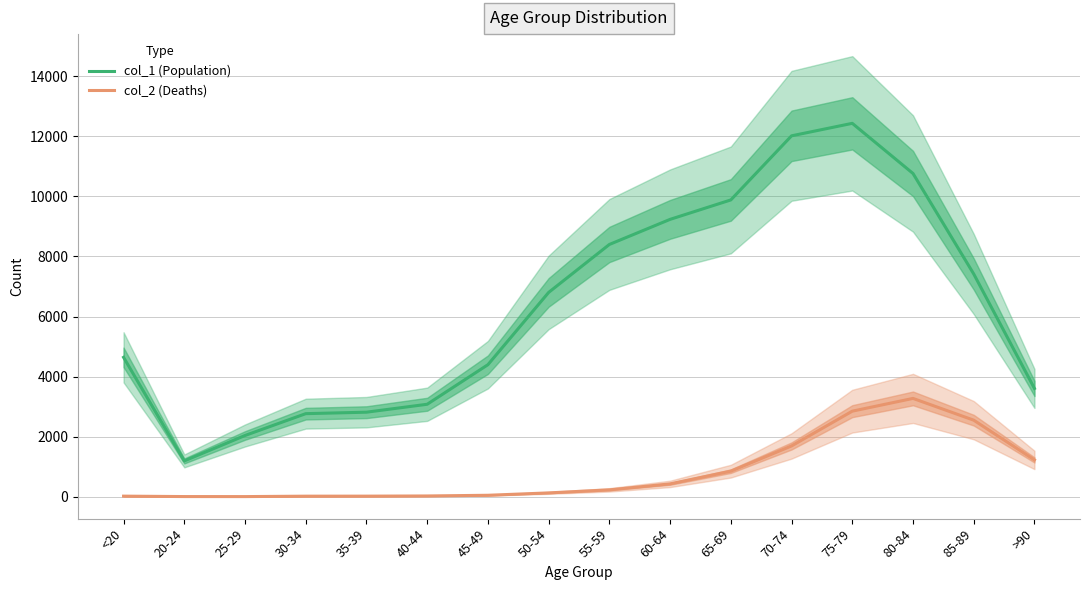

How many interior local peaks does the col_1 (Population) series have?

1